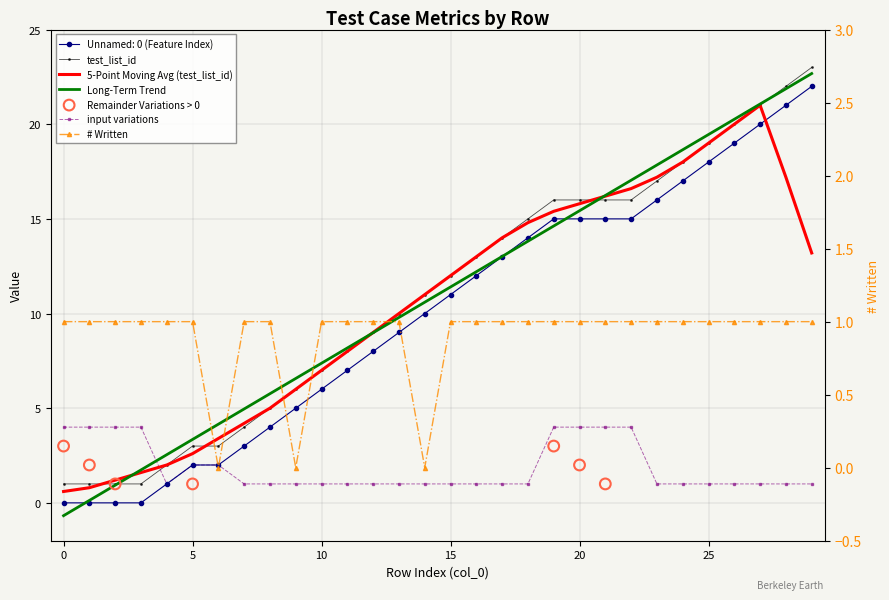

At which category is the sum across all series the highest?

29